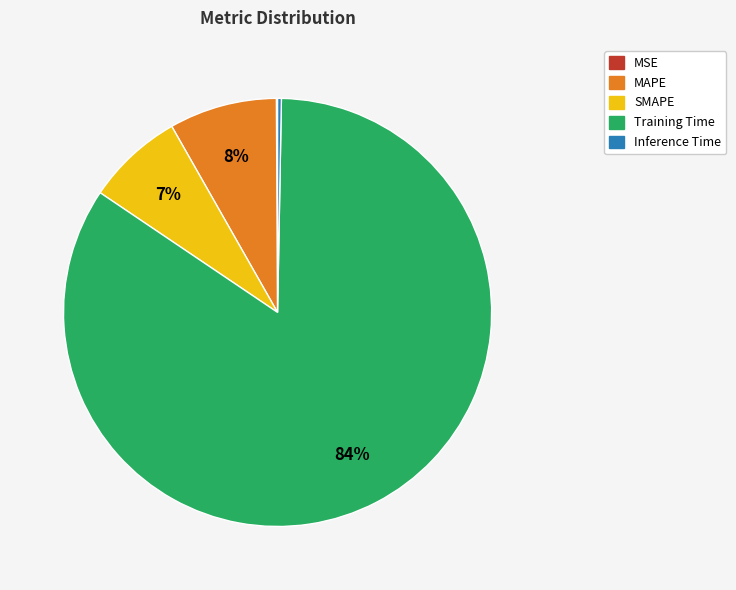

The SMAPE slice represents 12% of the pie. True or false?

False